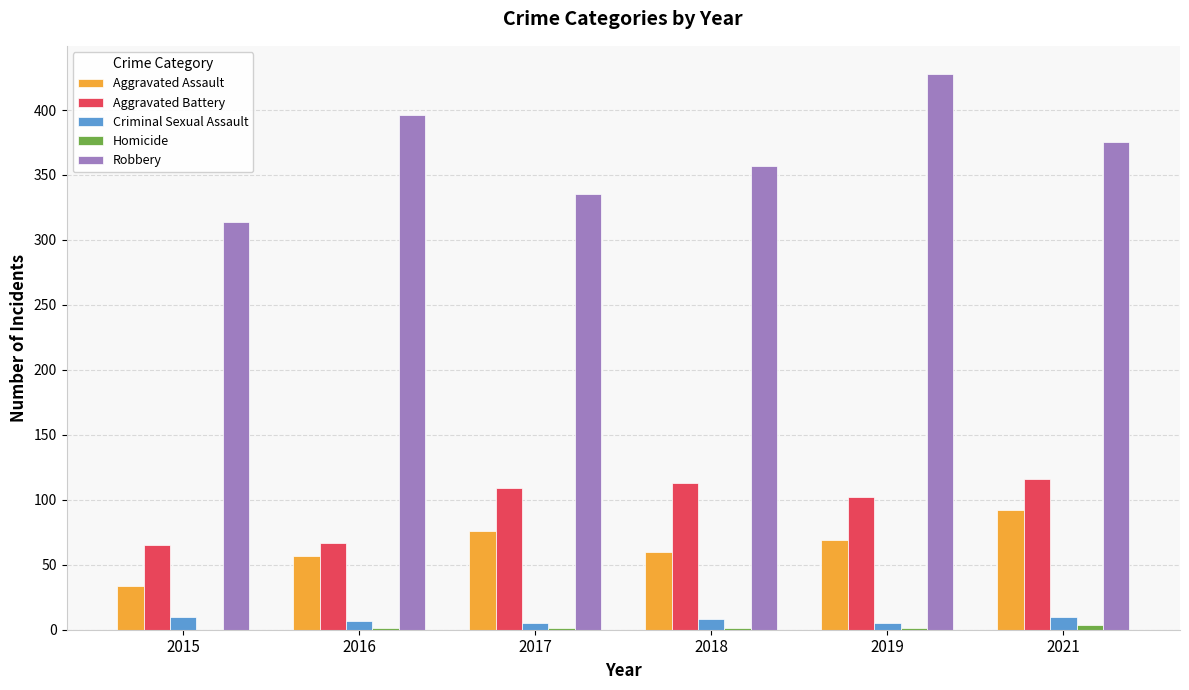

What is the maximum value shown in the chart?

428